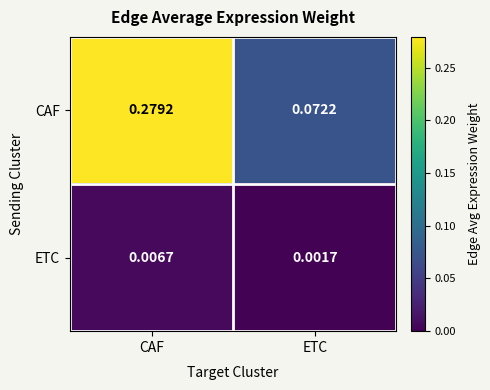

Which series has the widest spread of values?

CAF